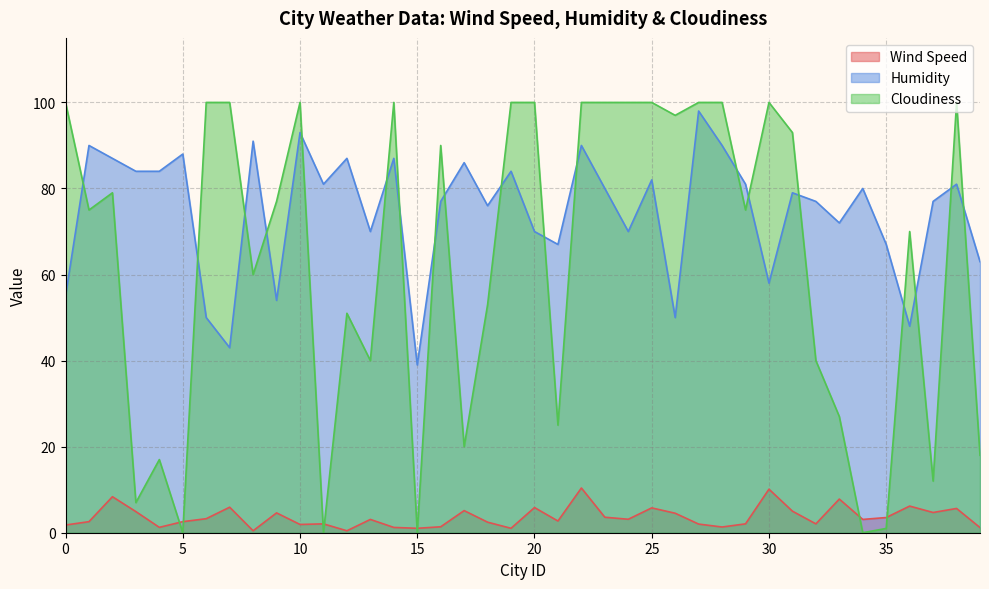

What is the value of the Wind Speed point at the 20th from the left?

1.0